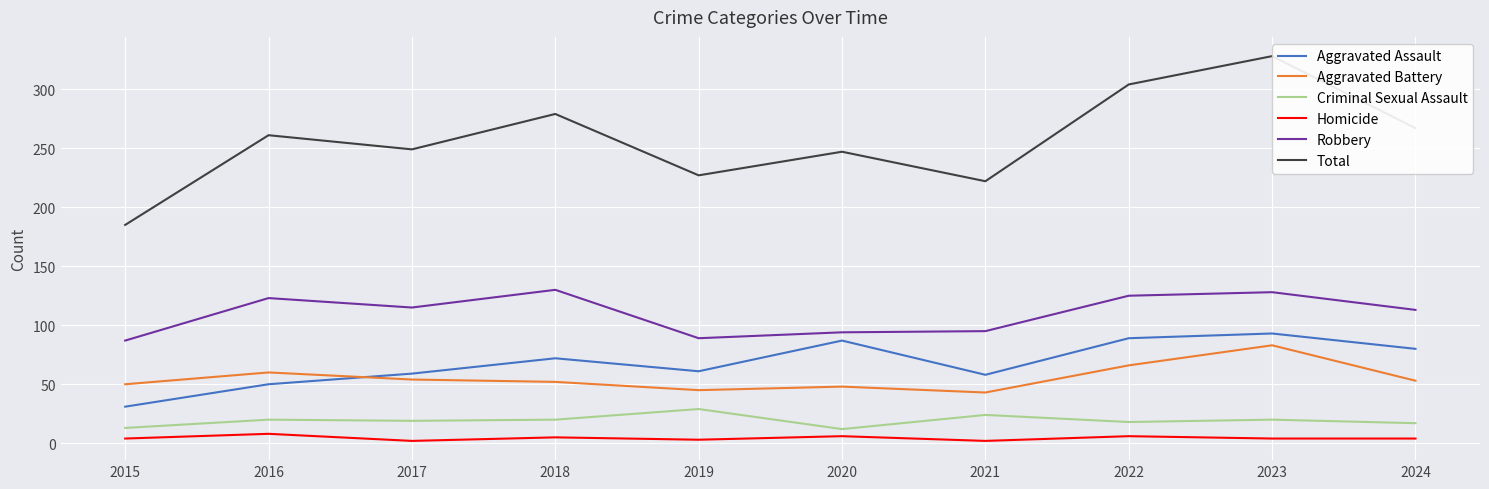

What is the average value of the Robbery series?

110